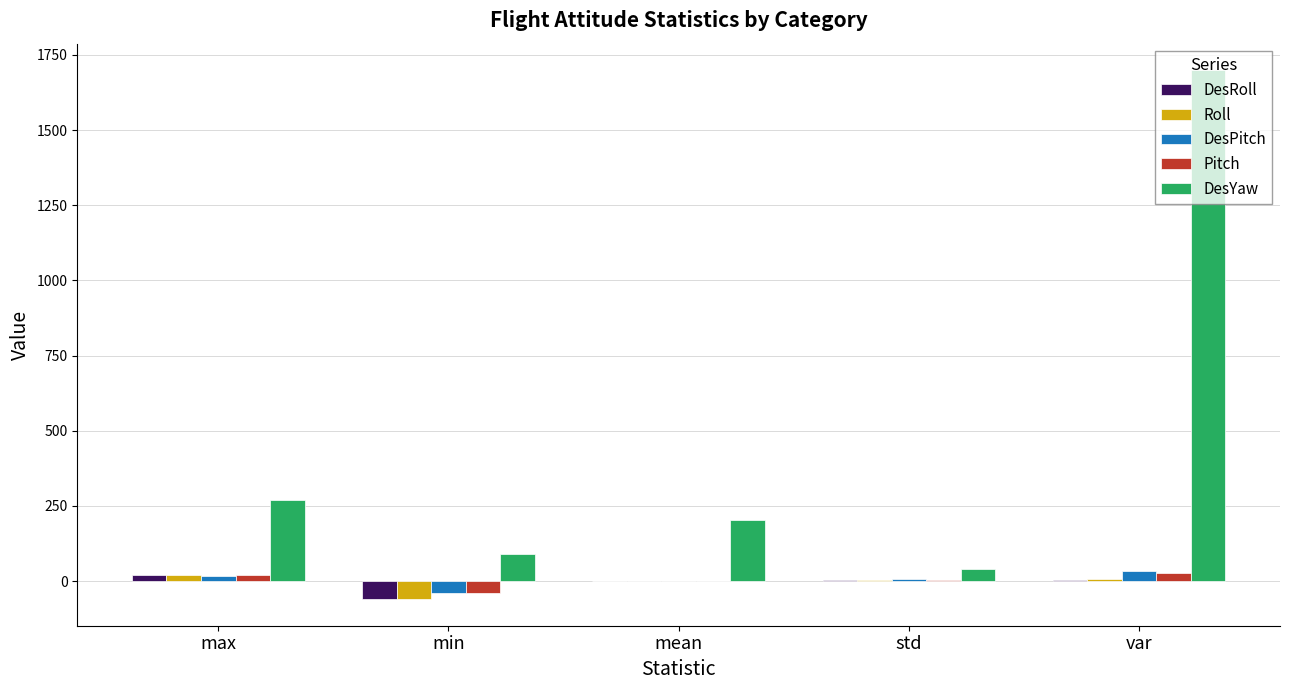

What is the sum of all Pitch values?

10.8